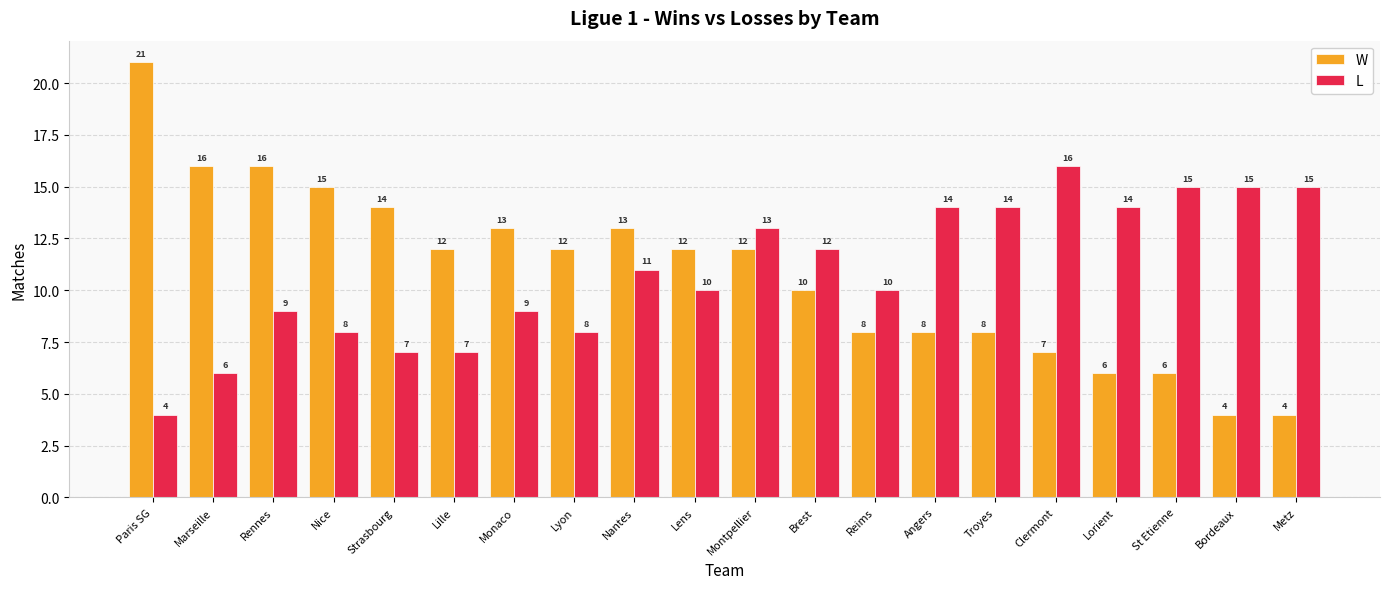

Rank the series by their maximum value, from lowest to highest.

L, W